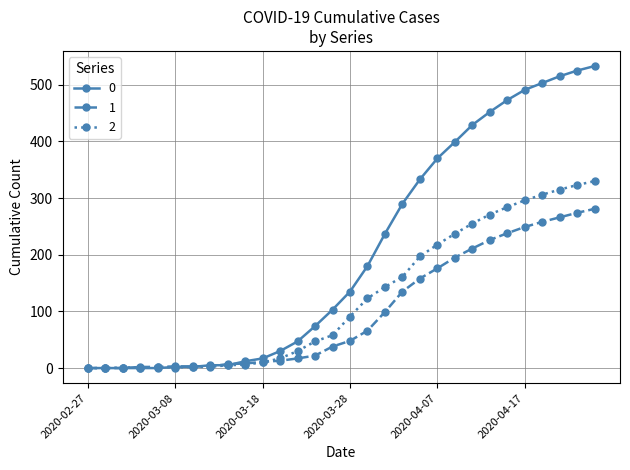

How many data points in 1 are less than 48?

15